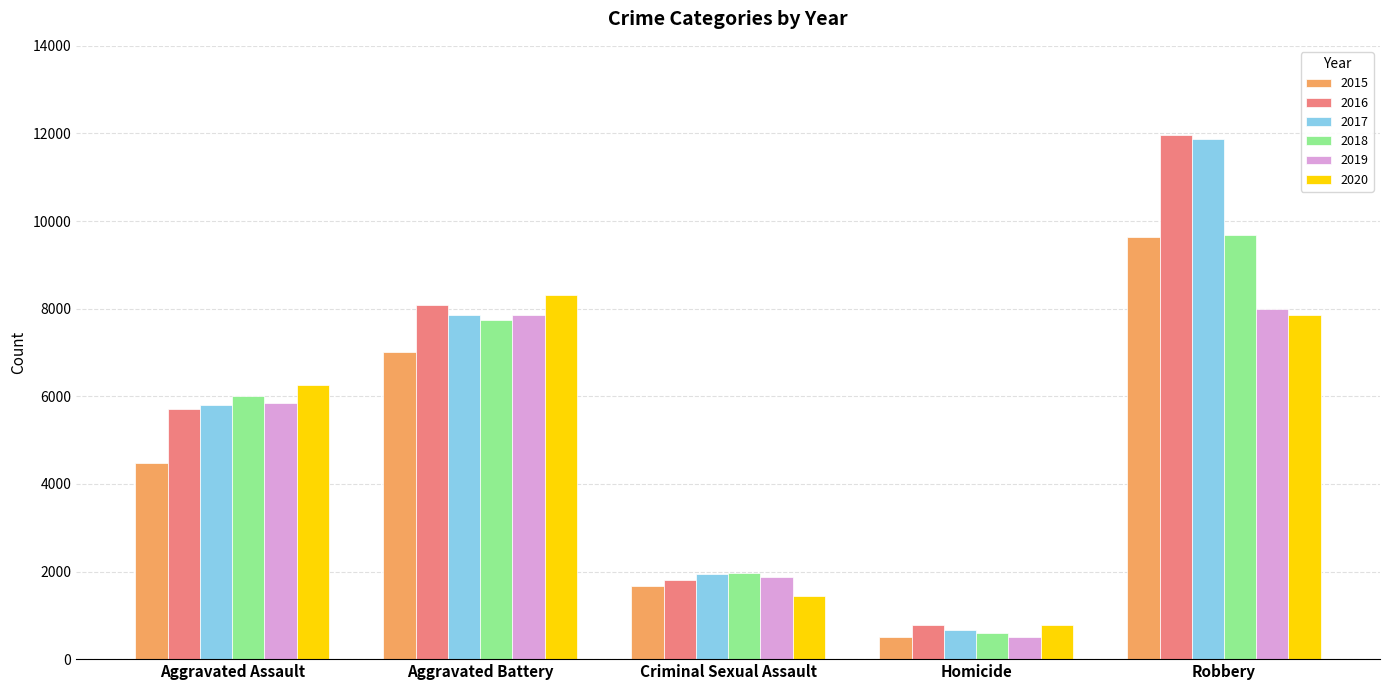

How many values in the 2016 series are below 5712?

2